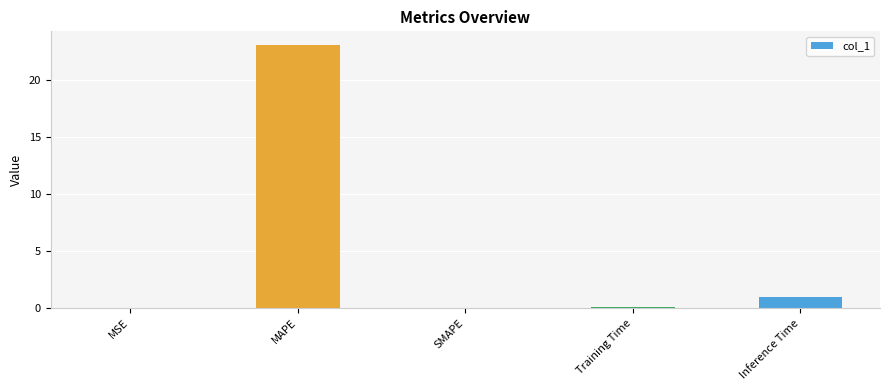

The chart shows a value of 0.0 at MSE. True or false?

True